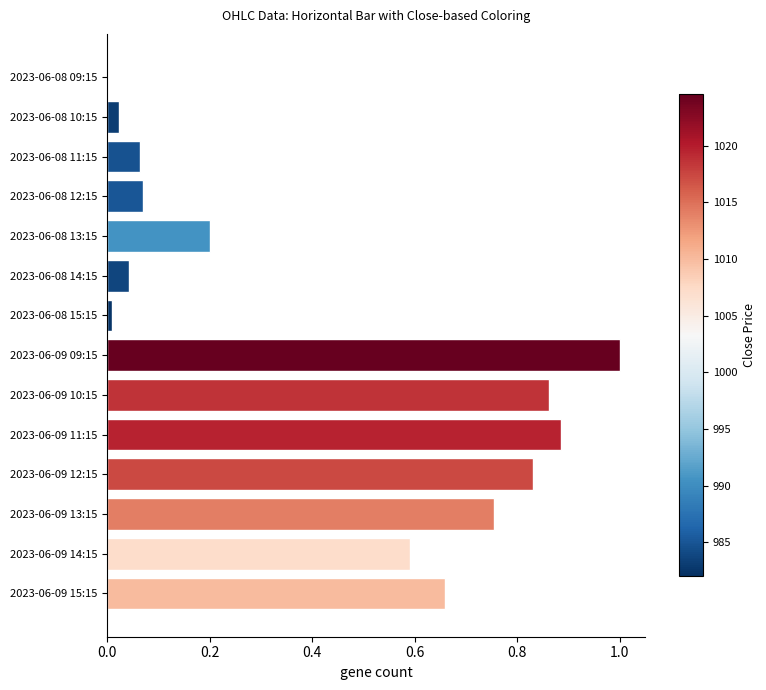

What is the maximum value shown in the chart?

1.0